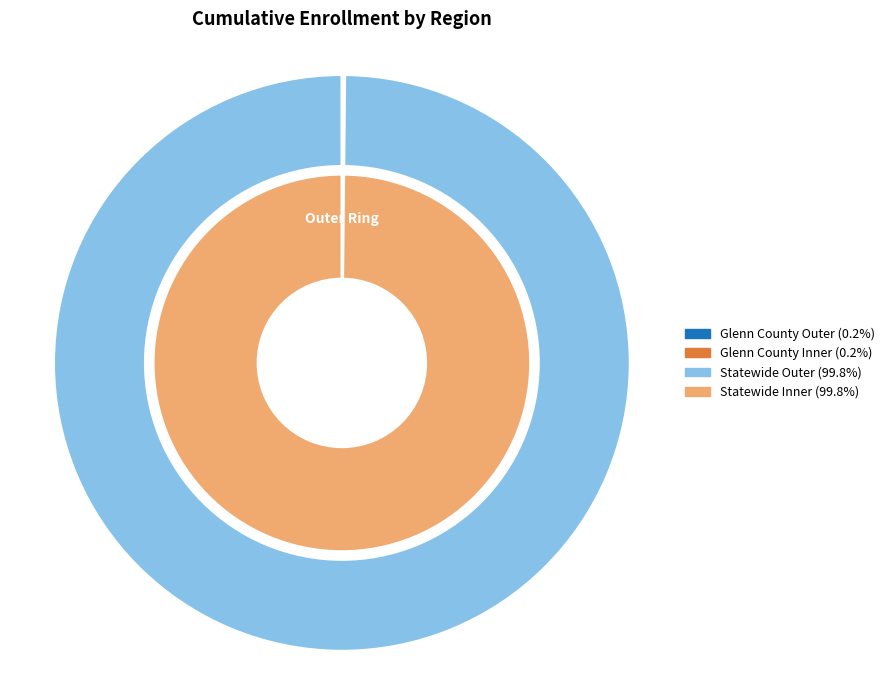

Does Statewide represent more than half of the total?

Yes